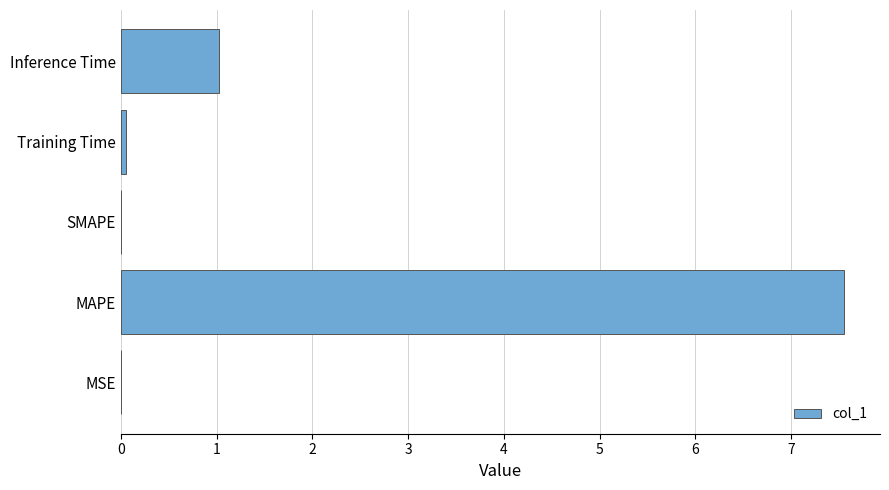

The value at Inference Time is 0.5. True or false?

False